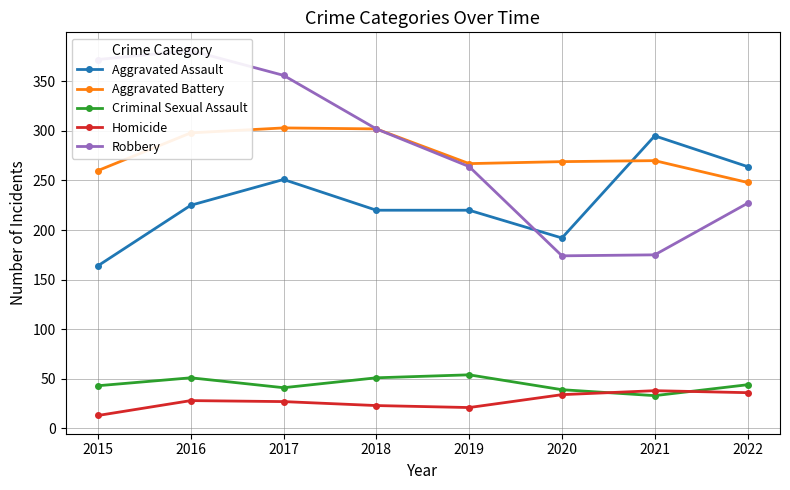

What is the difference between the second highest and minimum values in the Aggravated Battery series?

54